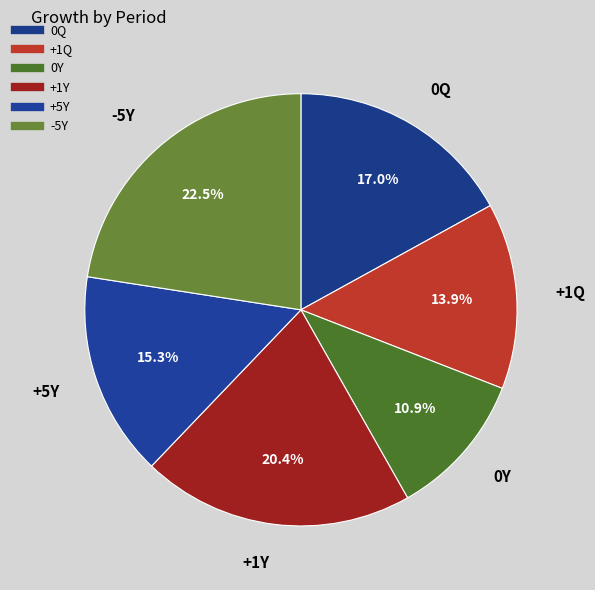

How many slices are in this pie chart?

6